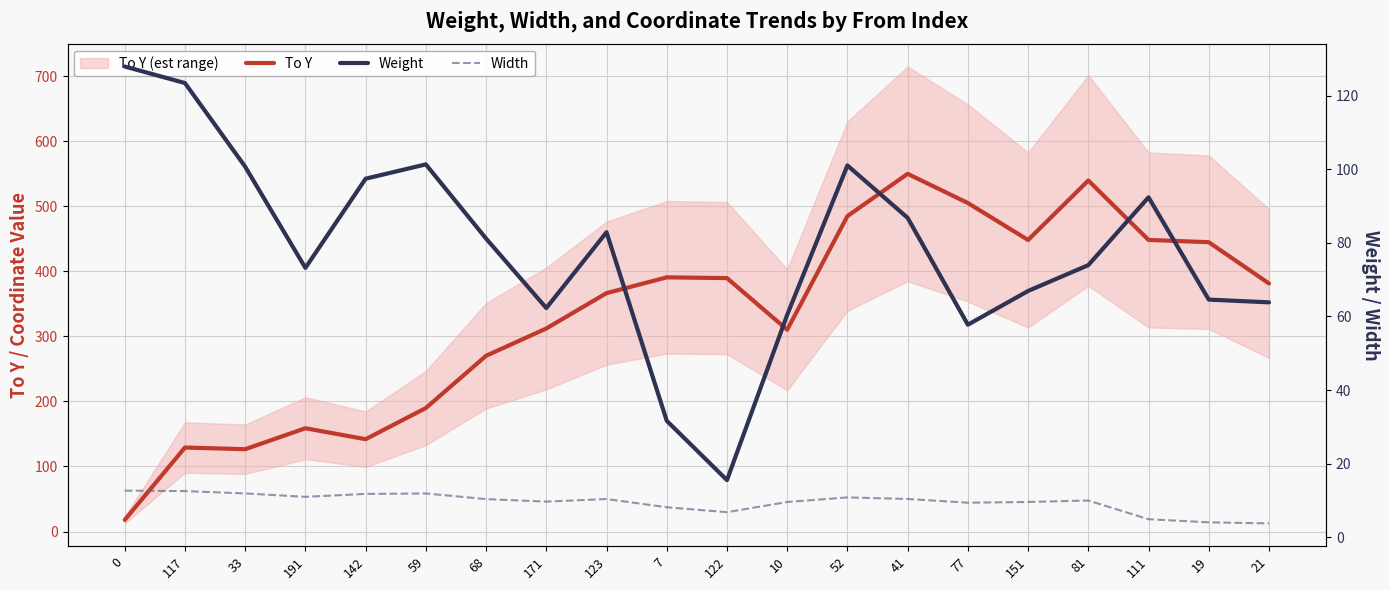

Which category has the highest value in the To Y series?

41